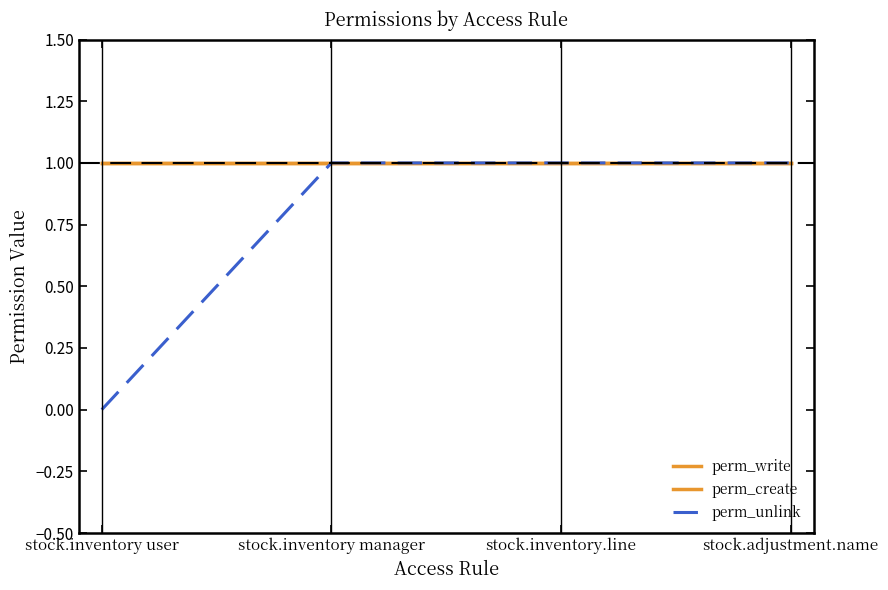

Does the chart have visible grid lines?

No